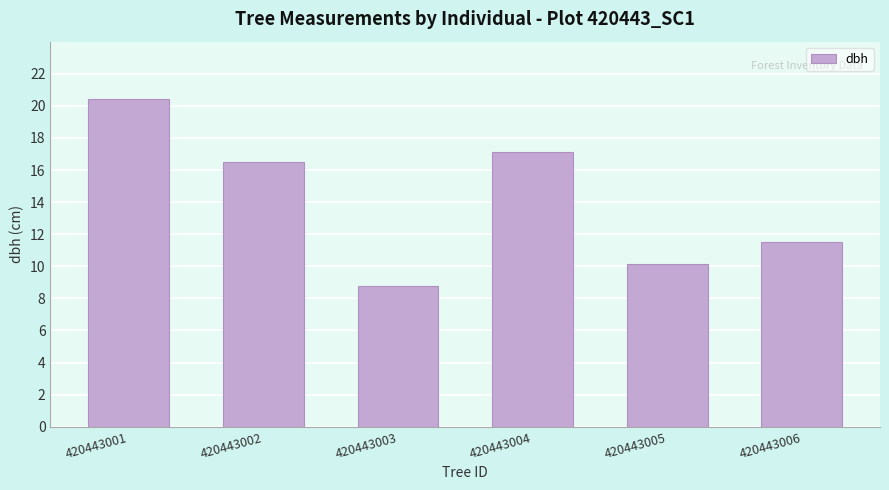

What is the minimum value shown in the chart?

8.8